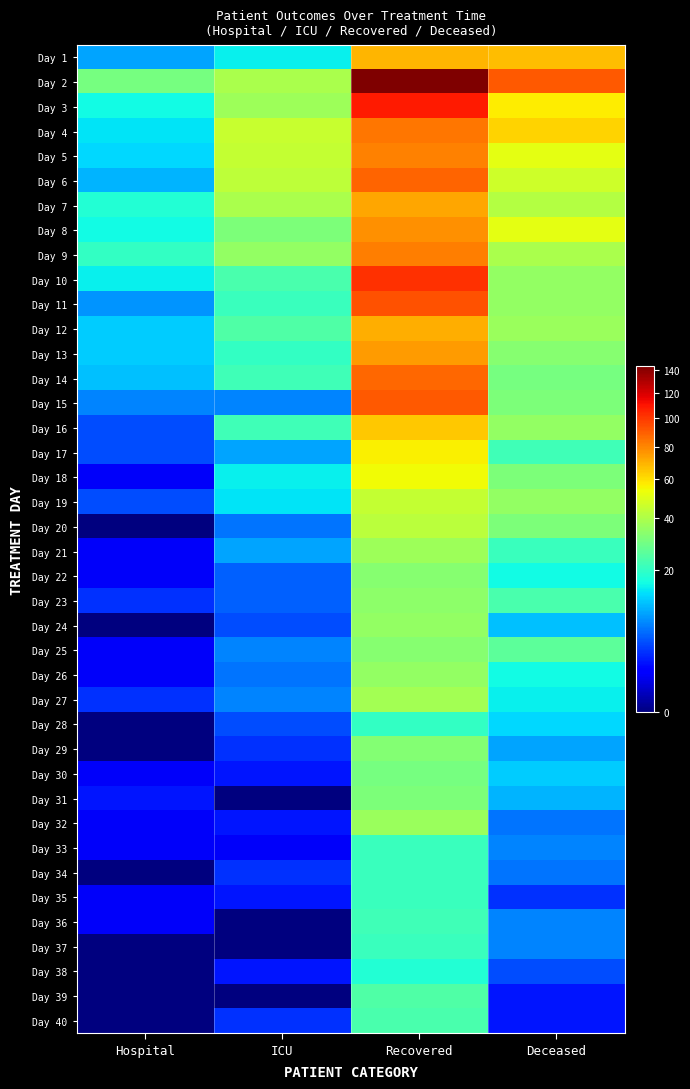

Which series has the largest total across all categories?

Day 2